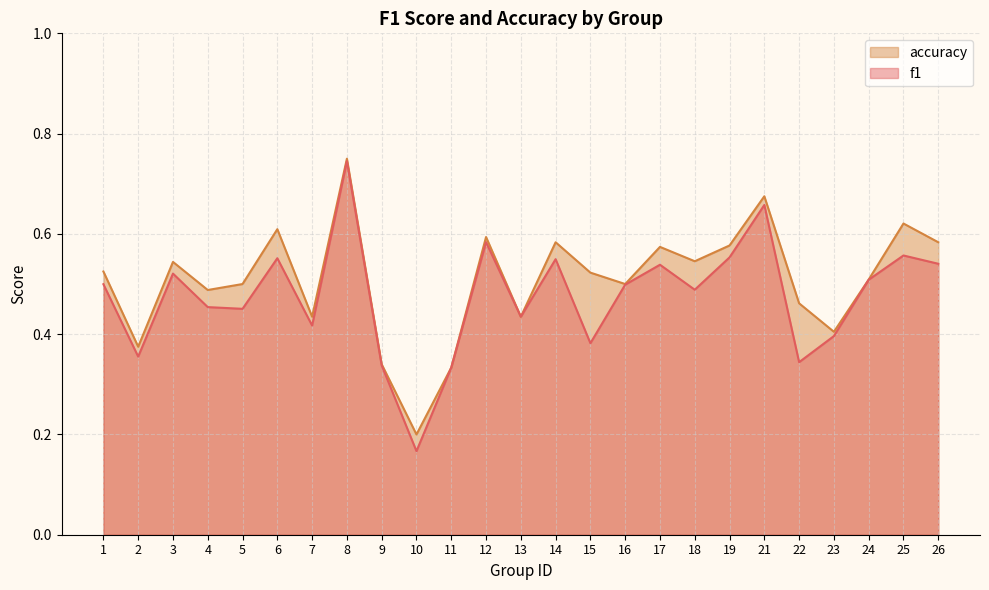

The f1 series shows 0.5 at 4. True or false?

True